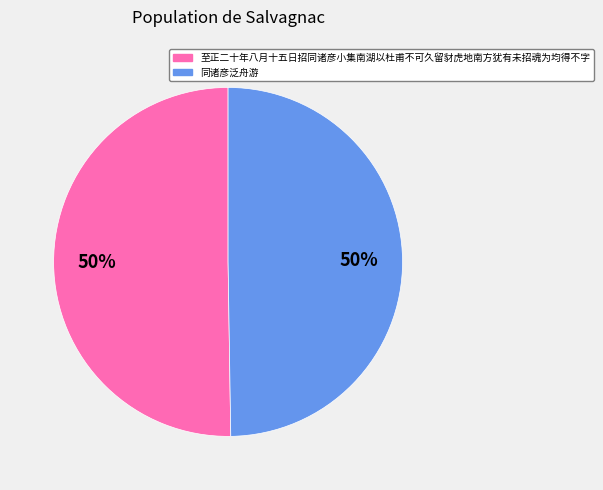

Approximately how many times larger is the value at 至正二十年八月十五日招同诸彦小集南湖以杜甫不可久留豺虎地南方犹有未招魂为均得不字 compared to 同诸彦泛舟游?

1.0